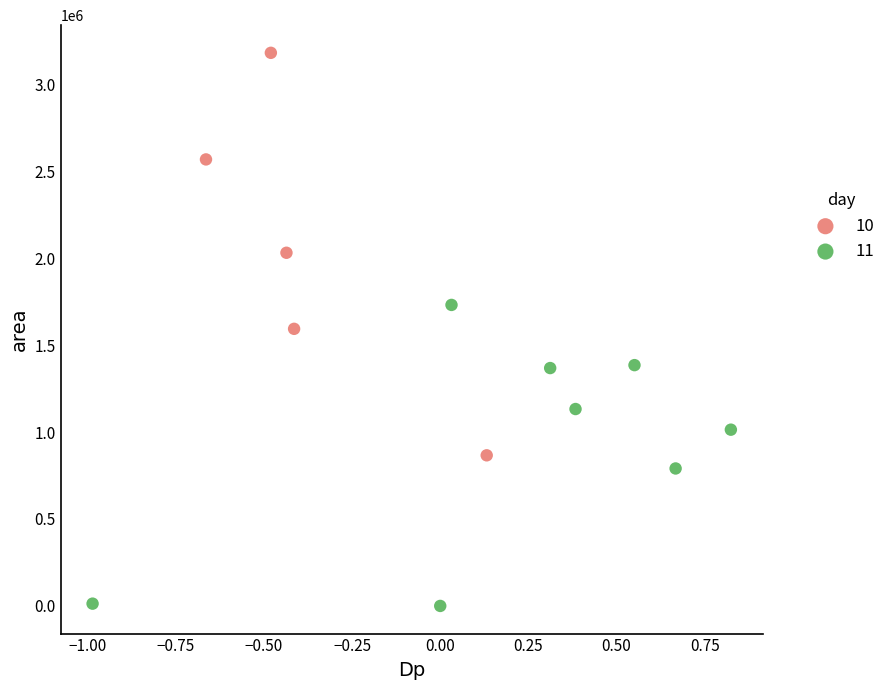

Which series reaches the maximum Y coordinate?

10